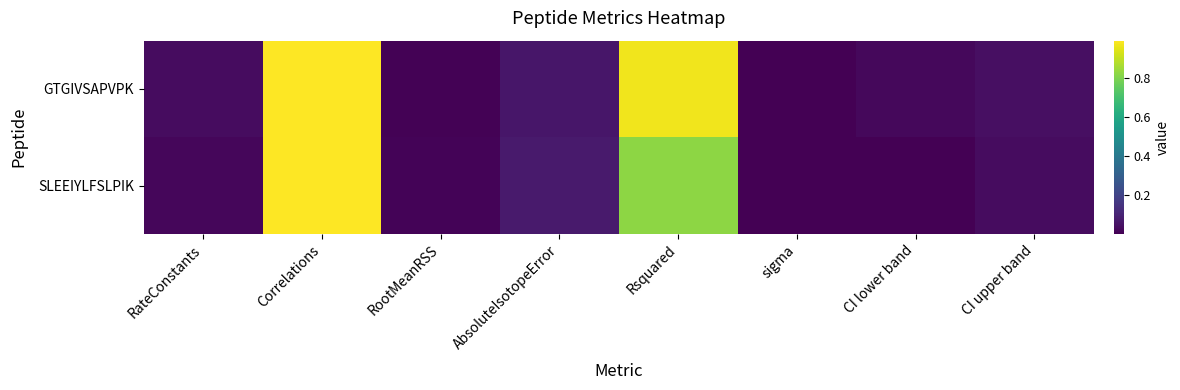

Which series has the largest range (max minus min)?

SLEEIYLFSLPIK